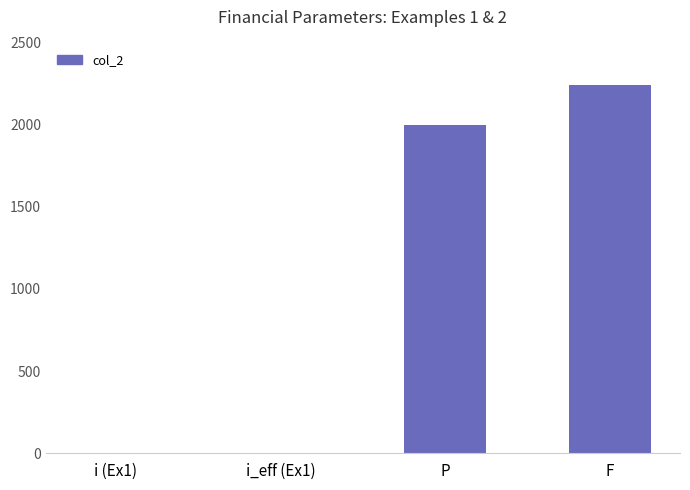

True or false: the data shows 2240.0 at F.

True